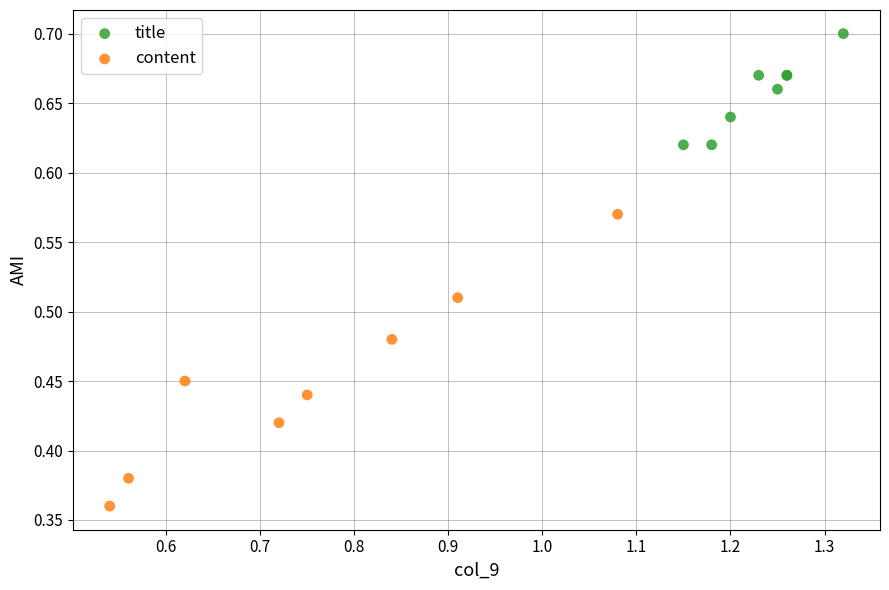

Which series reaches the minimum Y coordinate?

content